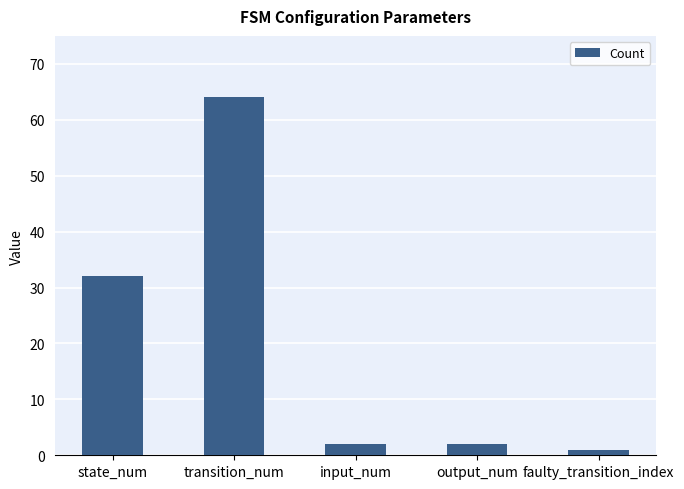

What is the difference between the maximum and minimum values?

63